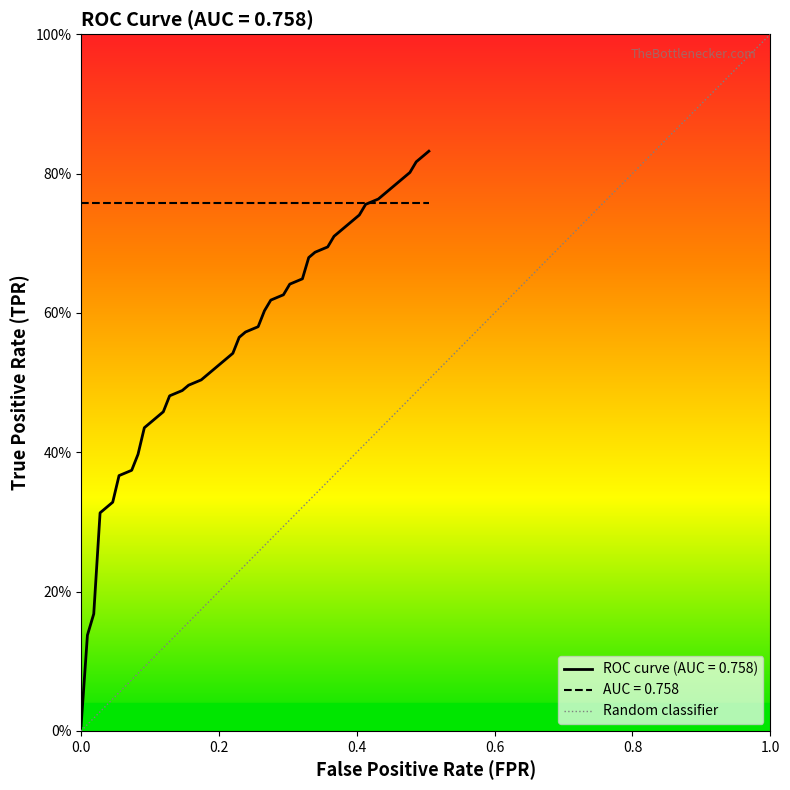

The value at 0.0 is 0. True or false?

True